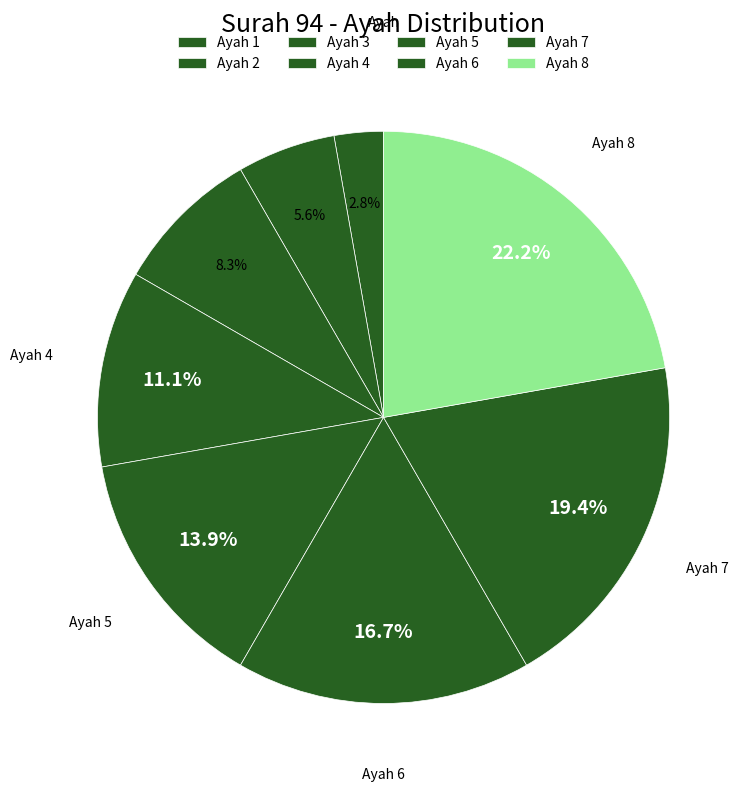

How many slices are in this pie chart?

8